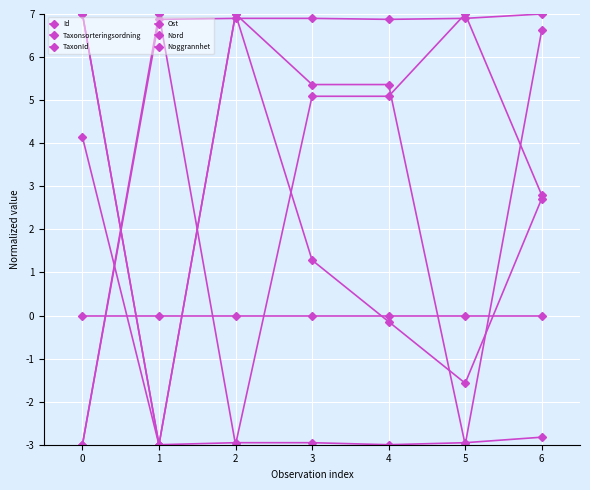

Is the value of Id at 2 greater than the value of Taxonsorteringsordning at 0?

No